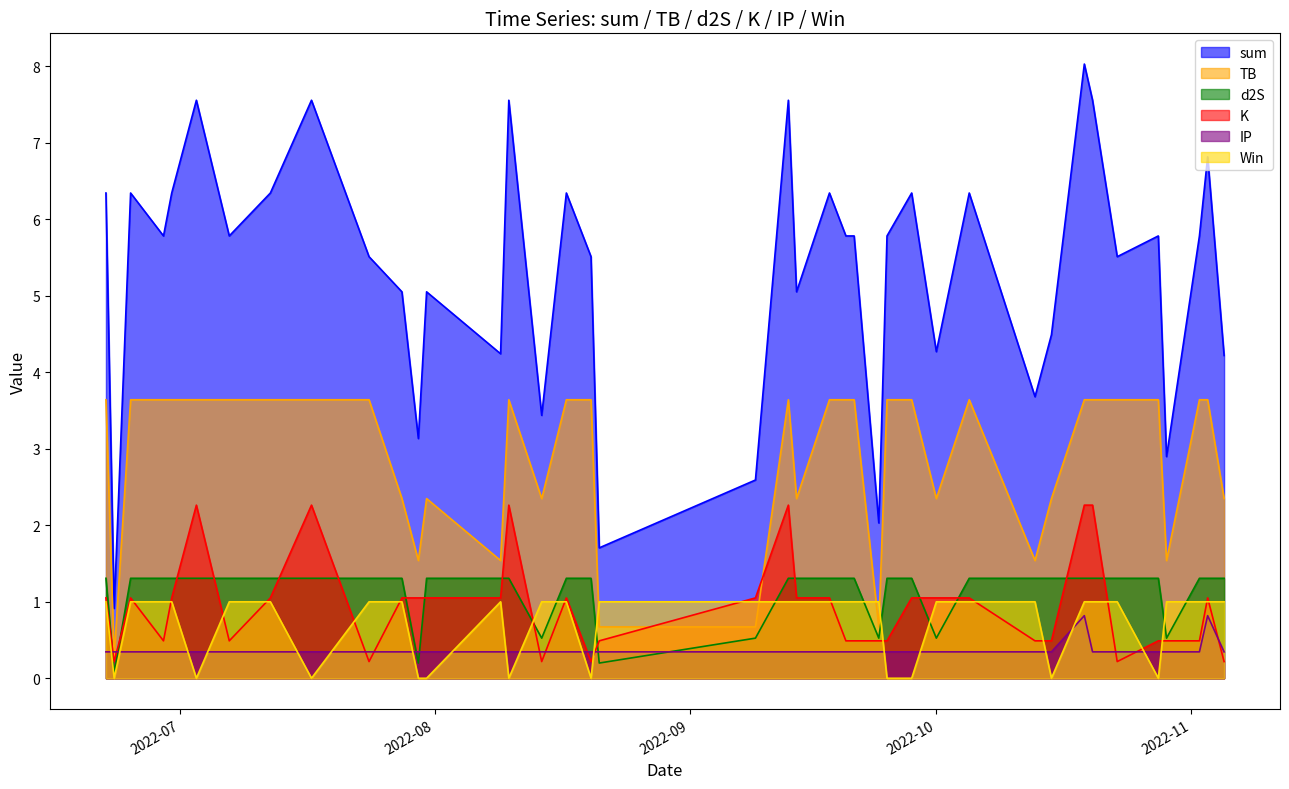

At how many categories does at least one series exceed 5?

28